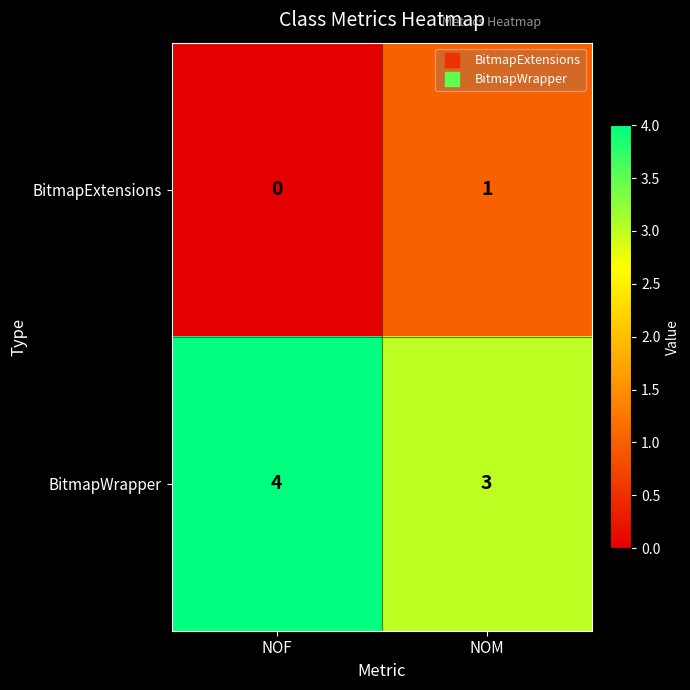

At how many categories does at least one series exceed 2?

2